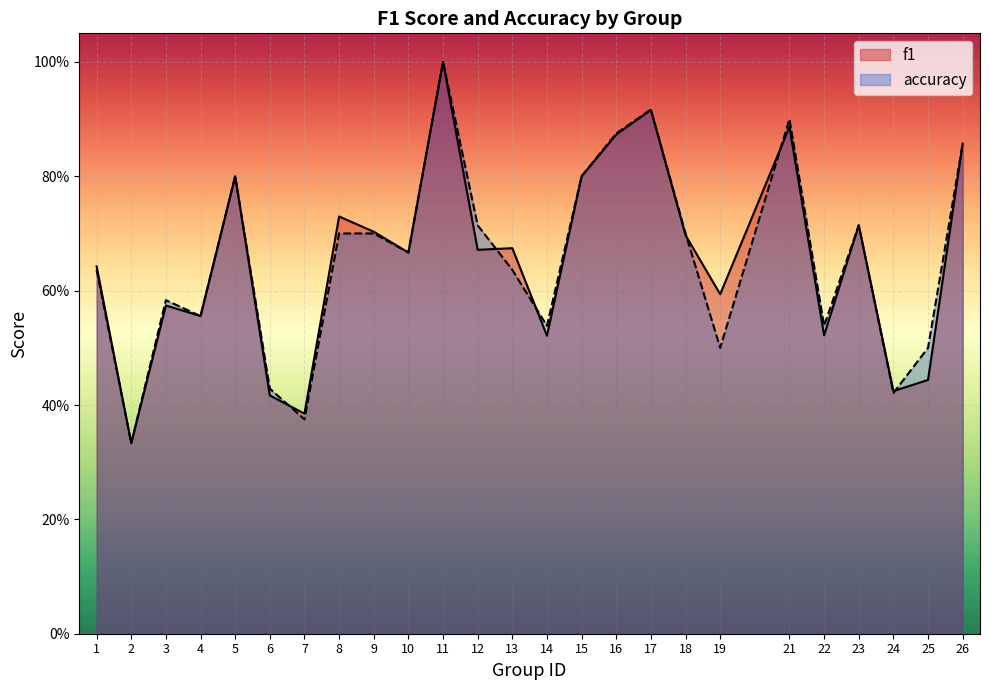

Where do f1 and accuracy first cross each other?

6 and 7